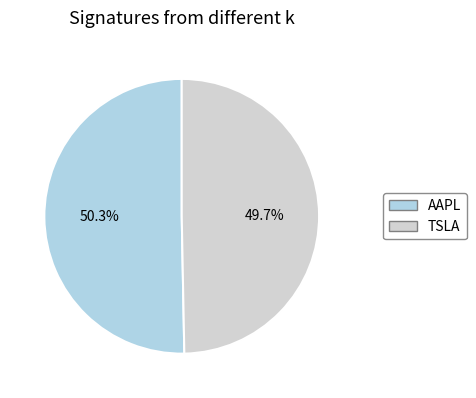

What is the majority slice?

AAPL